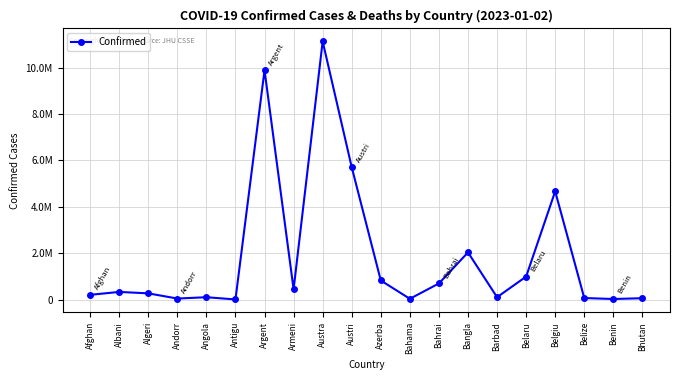

Rank the categories by value from lowest to highest.

Antigu, Benin, Bahama, Andorr, Bhutan, Belize, Angola, Barbad, Afghan, Algeri, Albani, Armeni, Bahrai, Azerba, Belaru, Bangla, Belgiu, Austri, Argent, Austra